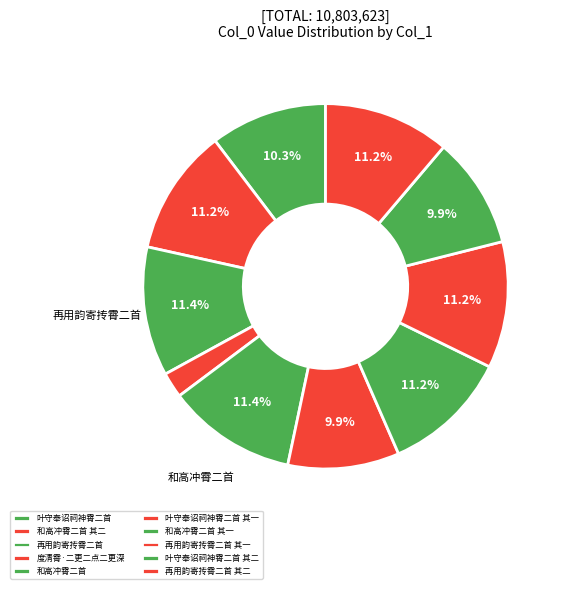

To the nearest percent, what is the difference between the largest and smallest slice percentages?

9%